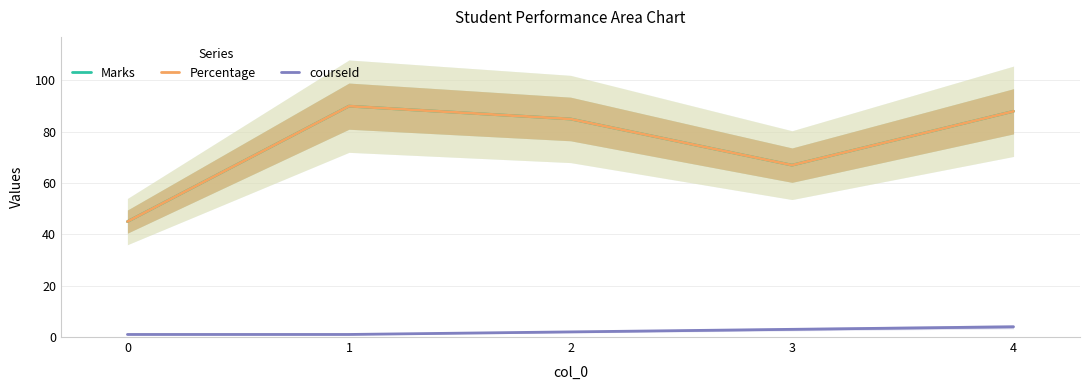

What is the difference between the second highest and second lowest values in the Percentage series?

21